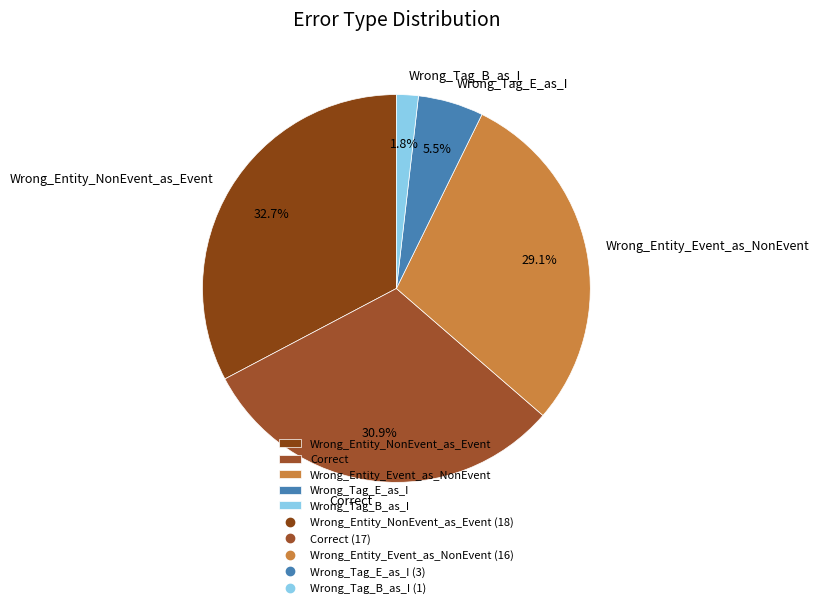

To the nearest percent, what is the difference between the Wrong_Tag_B_as_I and Wrong_Entity_NonEvent_as_Event slice percentages?

31%